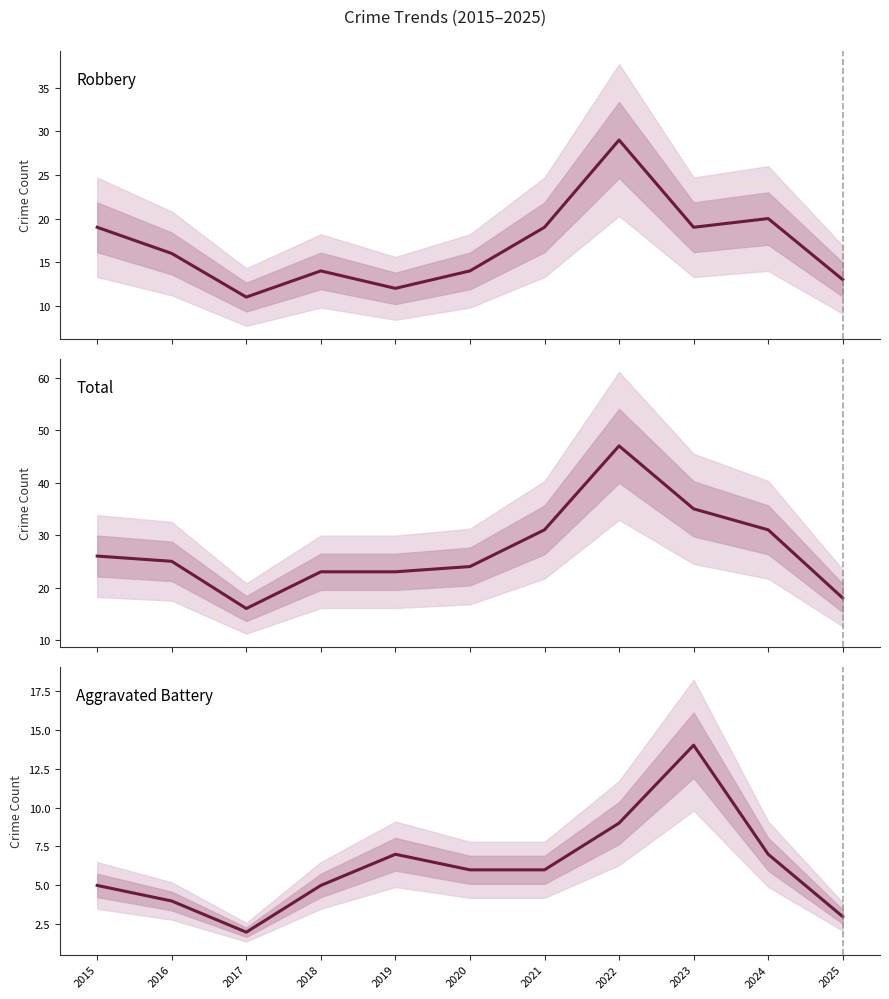

What are all the series names shown in the legend?

Robbery, Total, Aggravated Battery